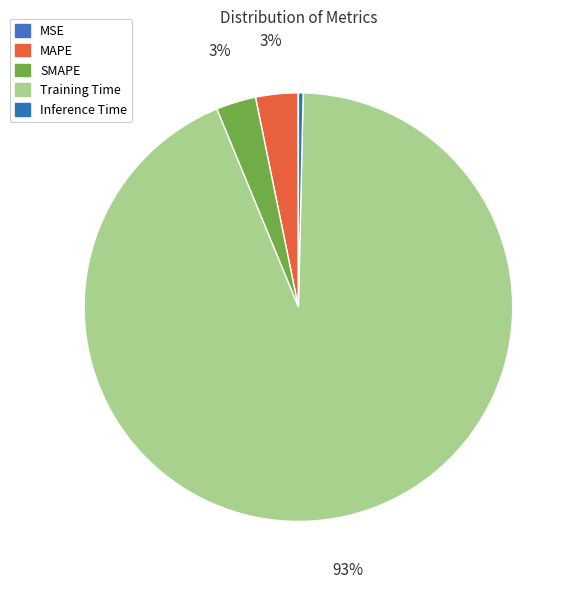

Combined, what portion of the pie is Inference Time and MSE?

0.4%